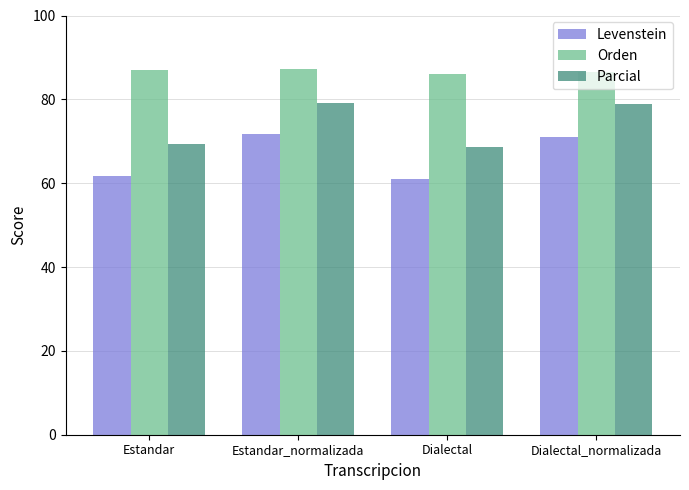

Is it true that Levenstein equals 61.6 at Estandar?

True